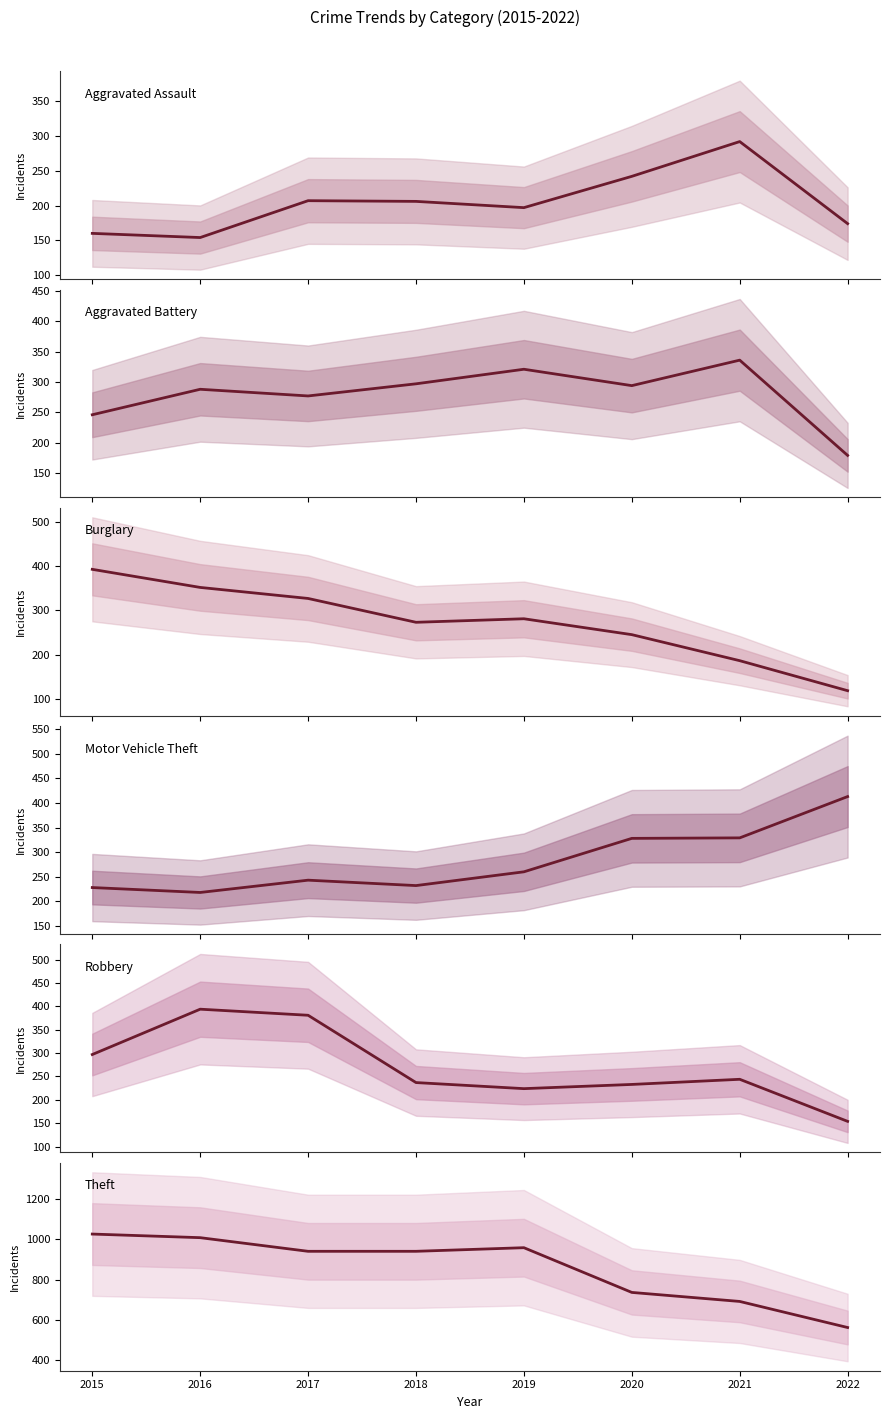

Which series has the largest total across all categories?

Theft